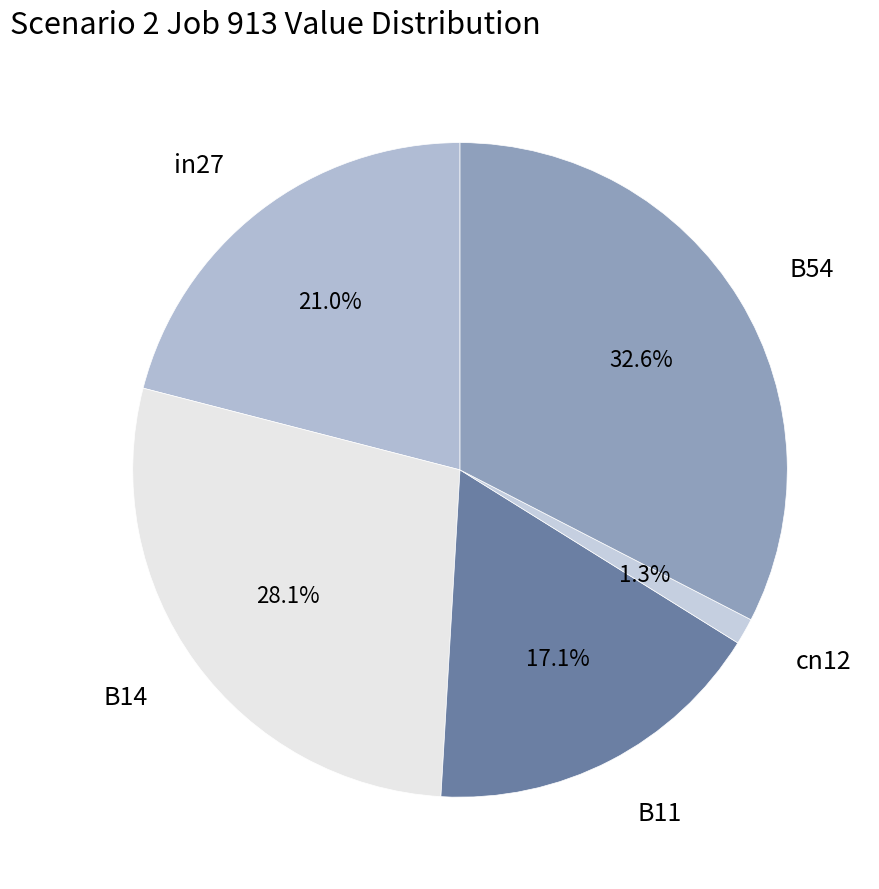

Is it true that B14 is 28% of the pie?

True